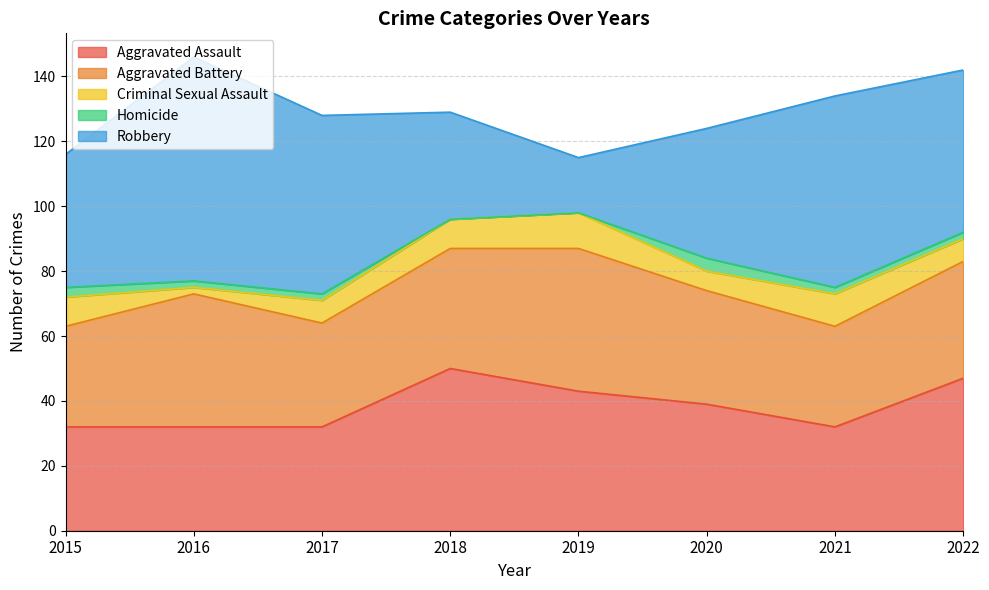

How many lines are shown in the chart?

5